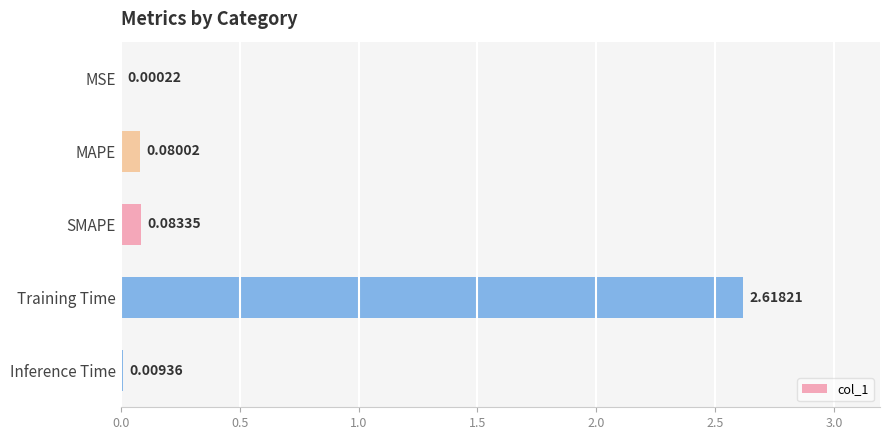

Which label corresponds to the largest value in the chart?

Training Time